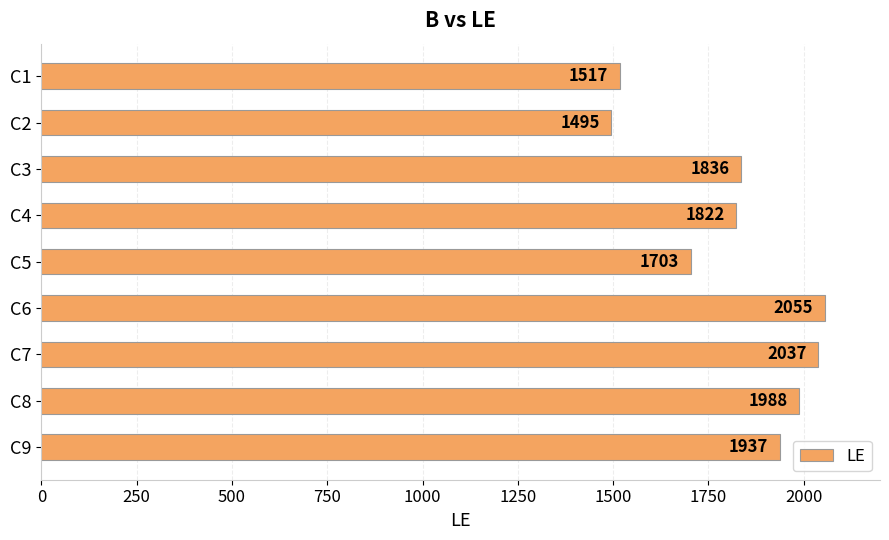

Is it true that the value at C2 is 1495?

True